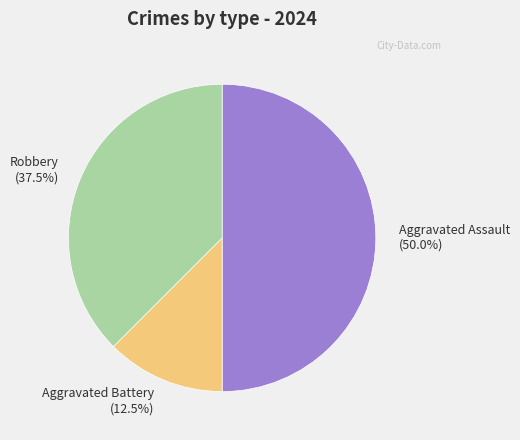

Combined, what portion of the pie is Aggravated Assault (50.0%) and Robbery (37.5%)?

87.5%